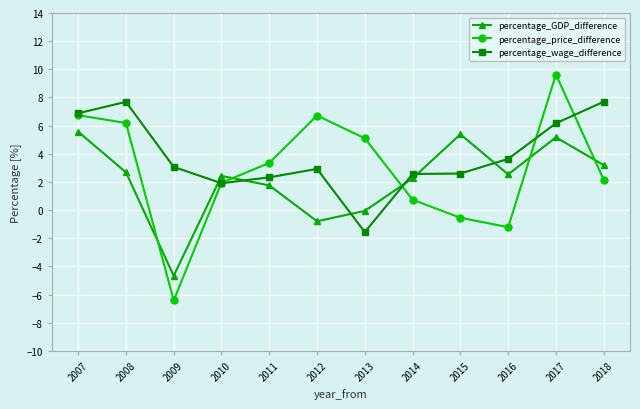

Rank the series by their maximum value, from highest to lowest.

percentage_price_difference, percentage_wage_difference, percentage_GDP_difference